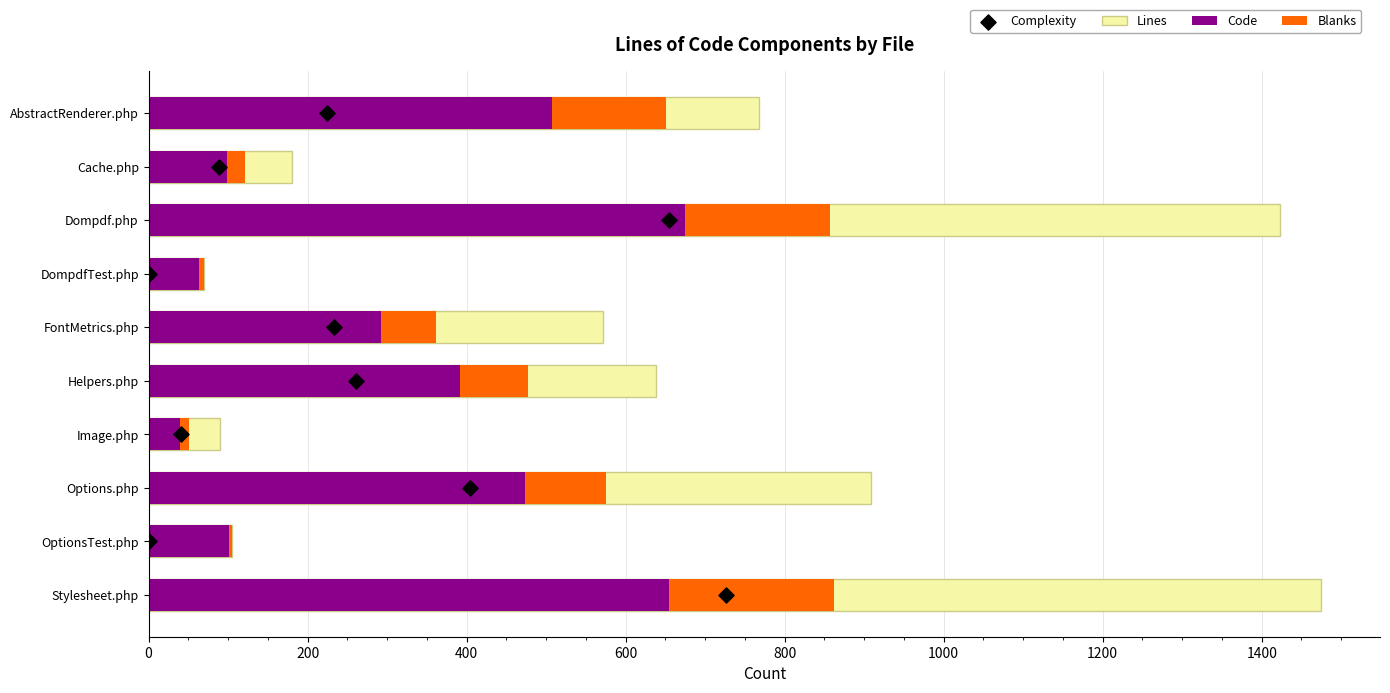

At how many categories does at least one series exceed 615?

5